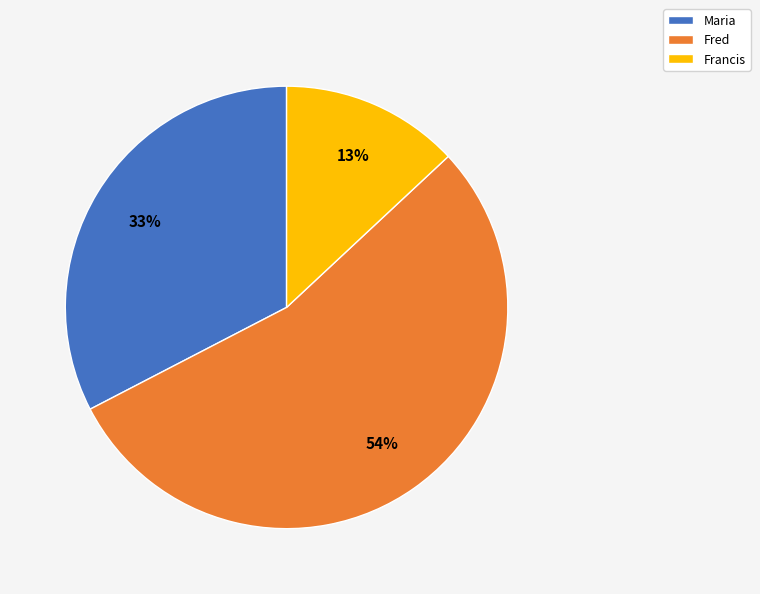

Which has a higher value, Maria or Francis?

Maria